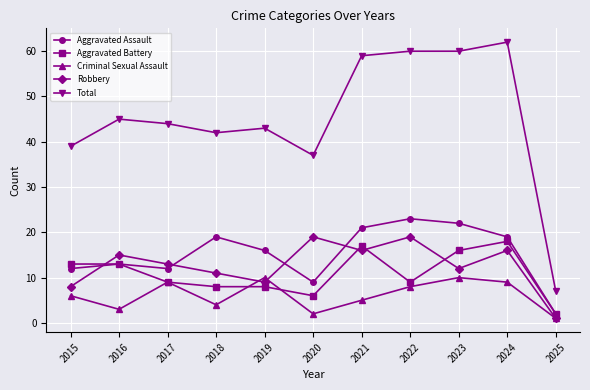

At which category does Aggravated Assault reach its first local valley?

2017